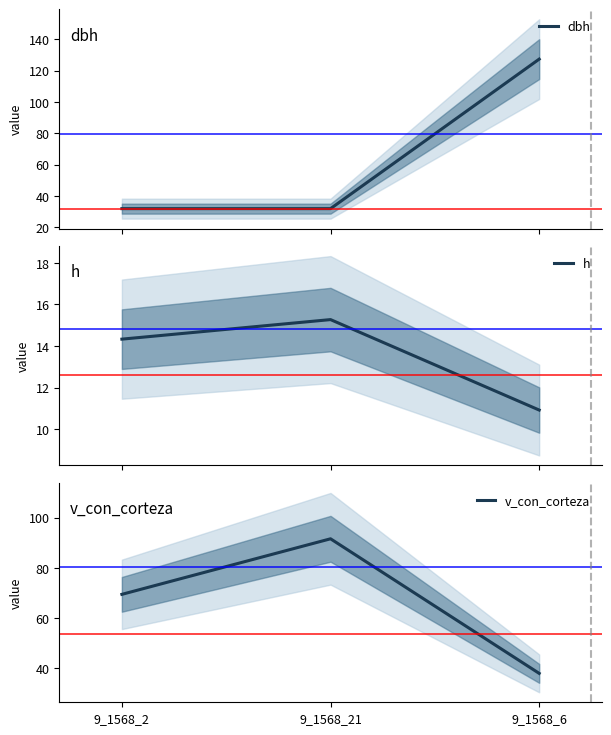

What is the greatest value displayed?

127.3